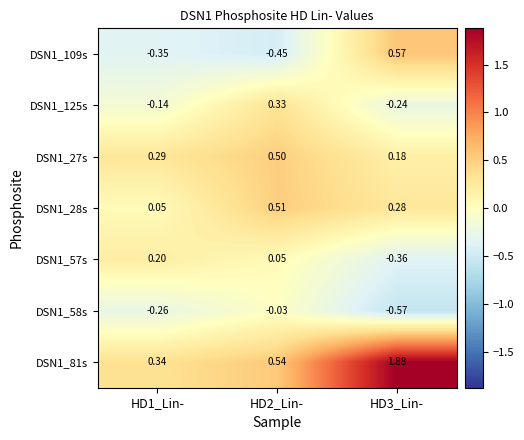

What is the total value across all series at HD1_Lin-?

0.1